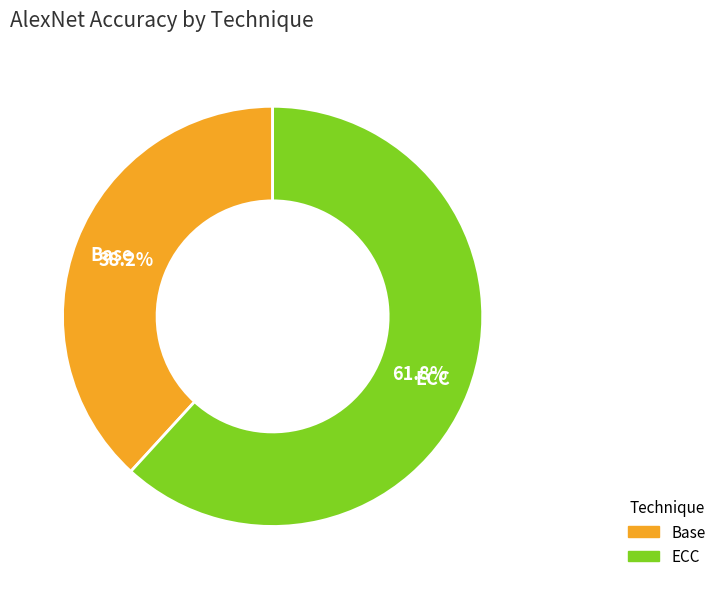

What percentage is the Base slice, to the nearest percent?

38%